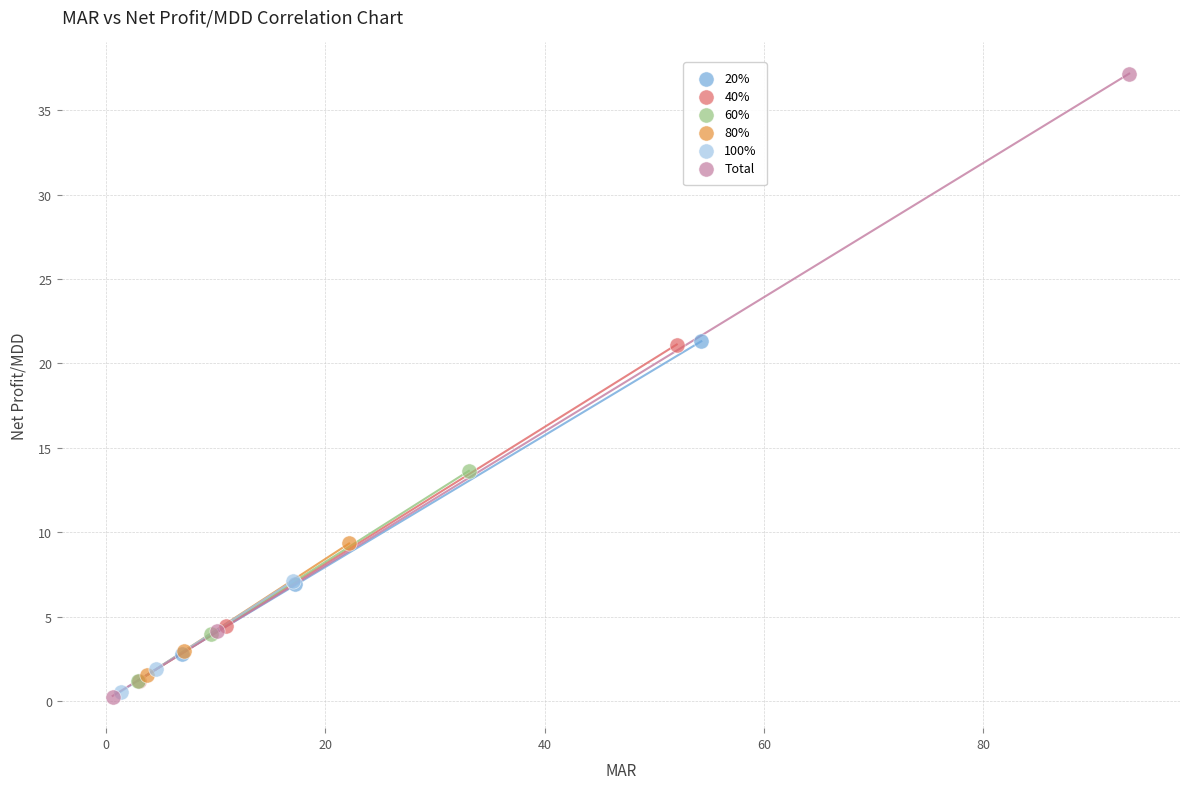

Which series has the widest spread of Y values?

Total